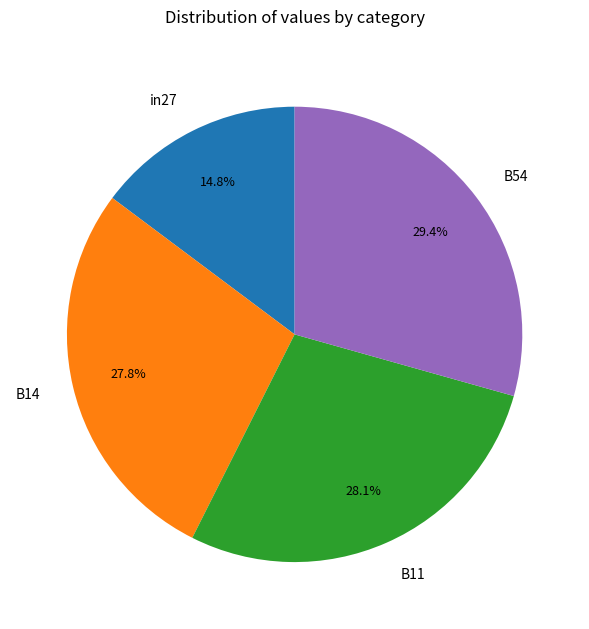

Which category has the biggest portion of the pie?

B54